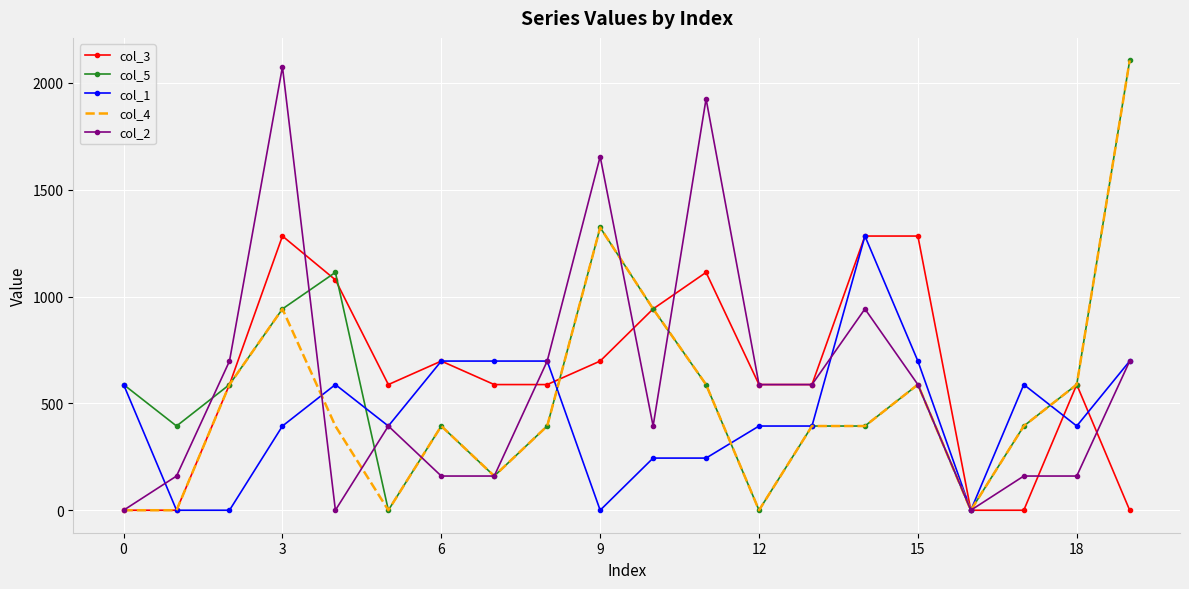

True or false: col_2 has a value of 0 at 0.

True